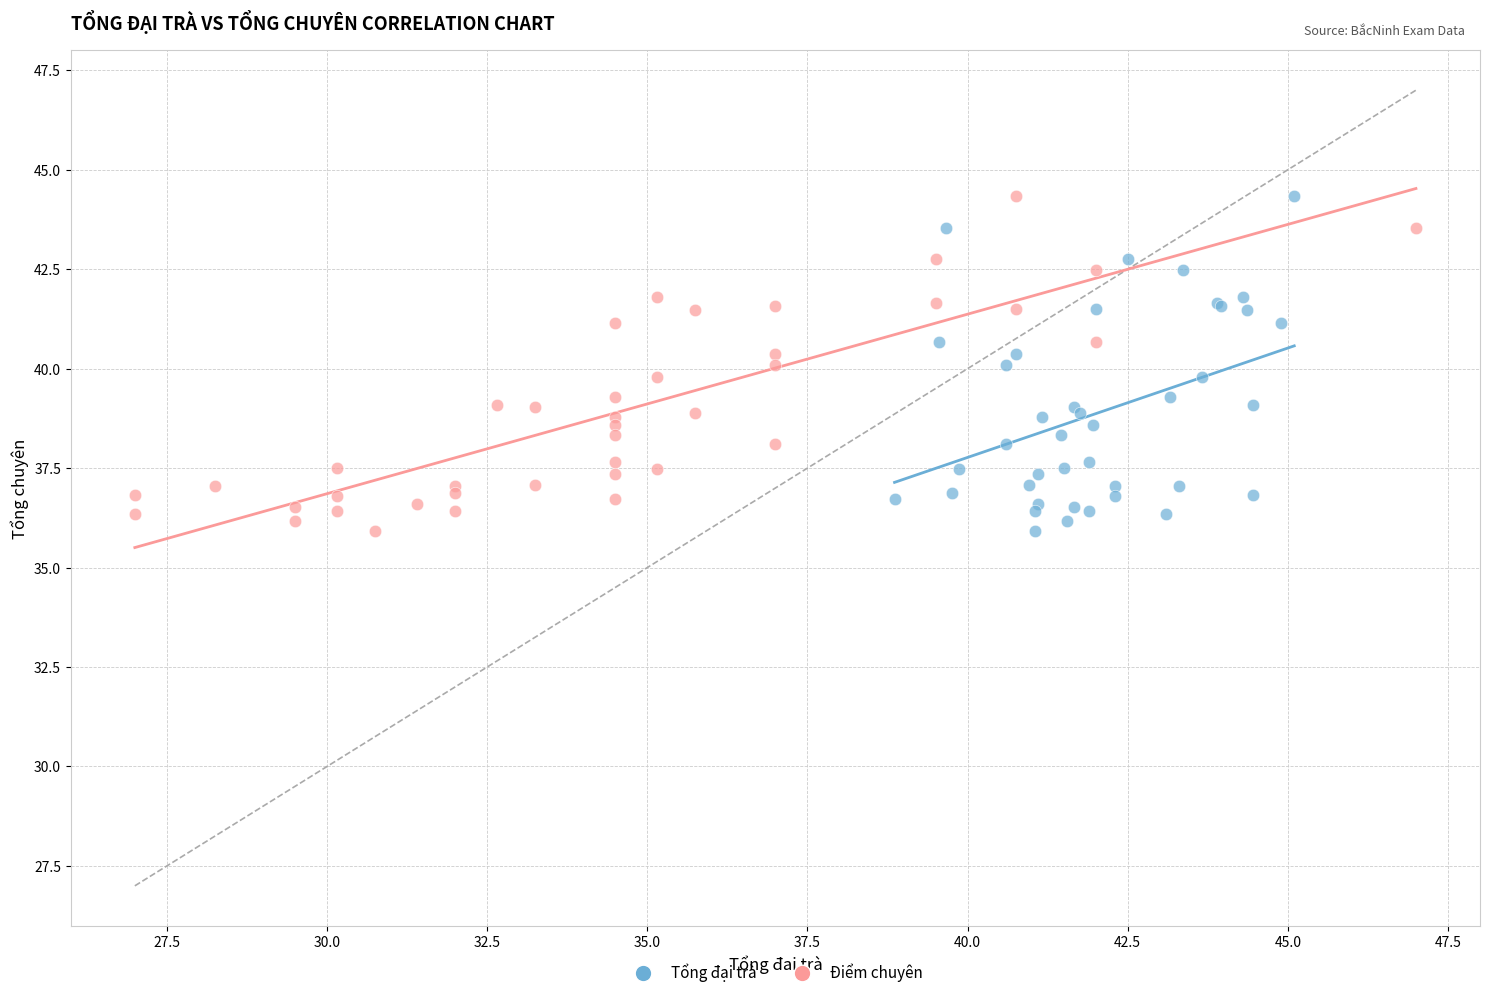

What are all the series names shown in the legend?

Tổng đại trà, Điểm chuyên